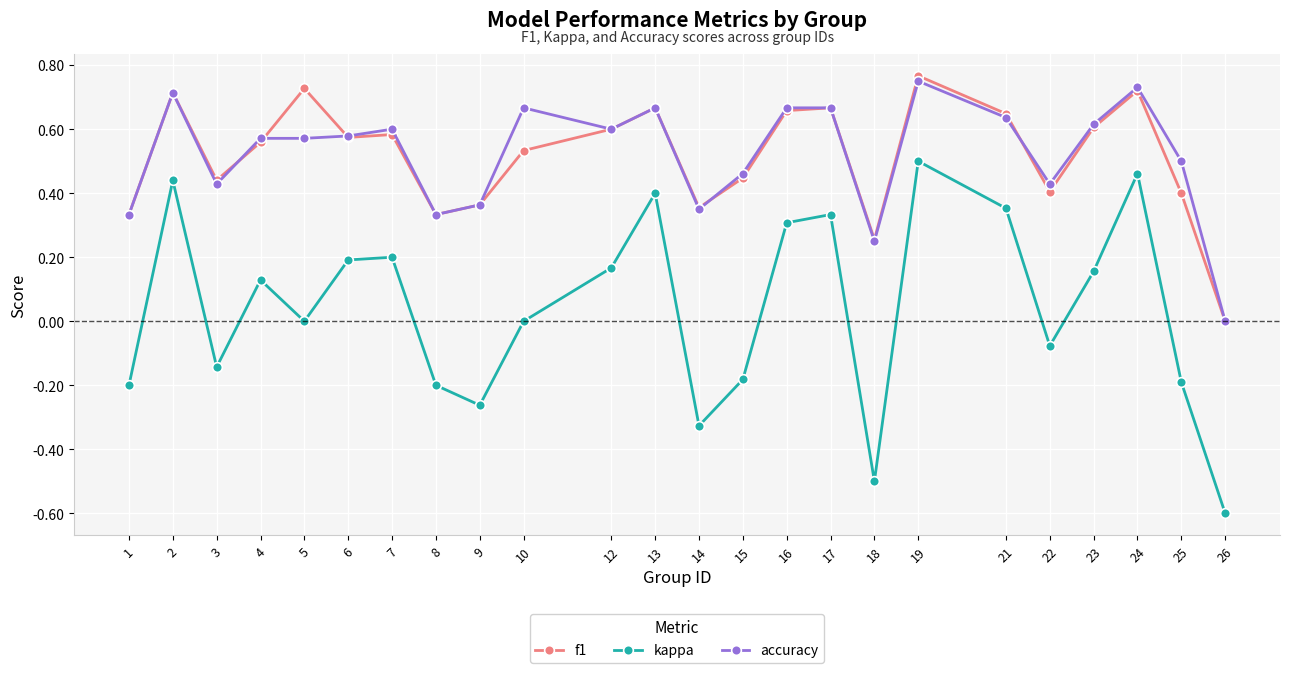

The value of accuracy at 9 is 0.1. True or false?

False